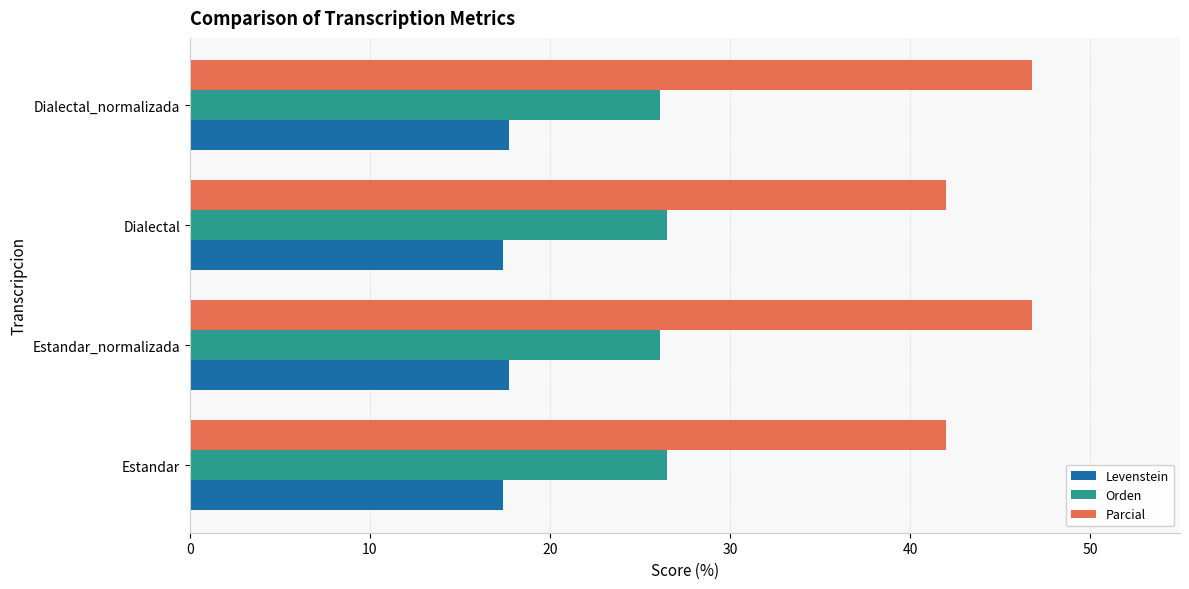

What is the difference between the maximum and minimum values in the Orden series?

0.3